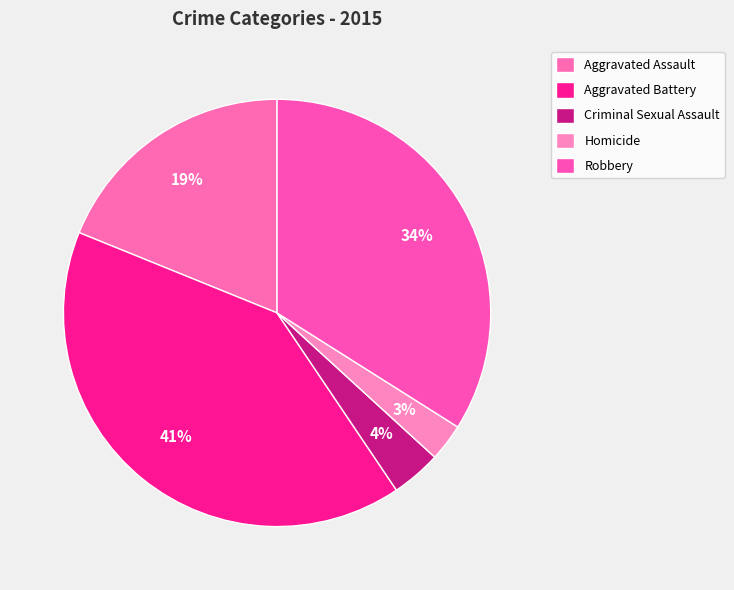

Which has a higher value, Robbery or Criminal Sexual Assault?

Robbery